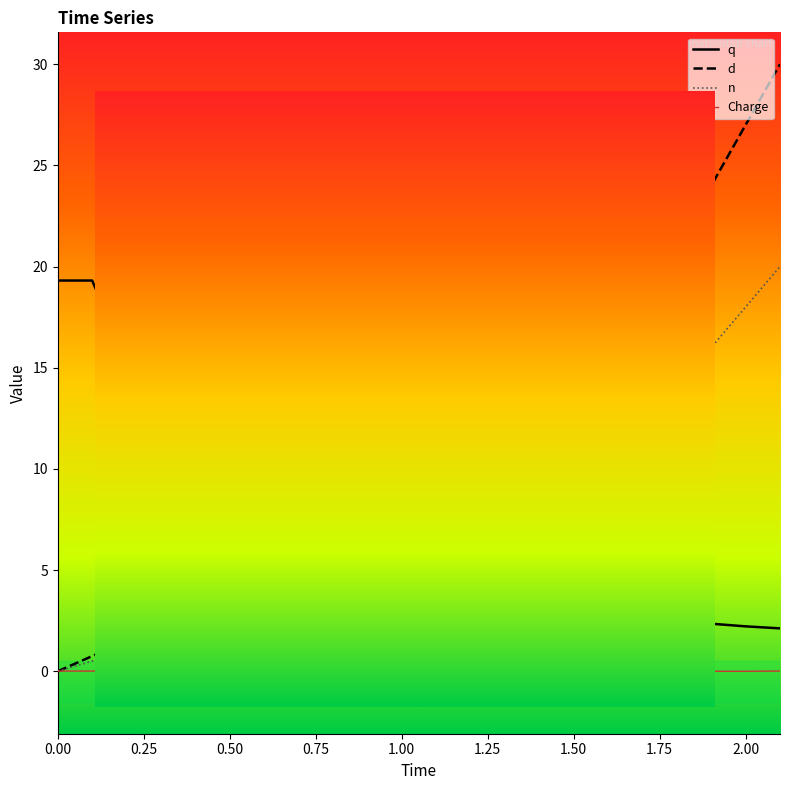

True or false: n has more than 0 points higher than both neighbors.

False